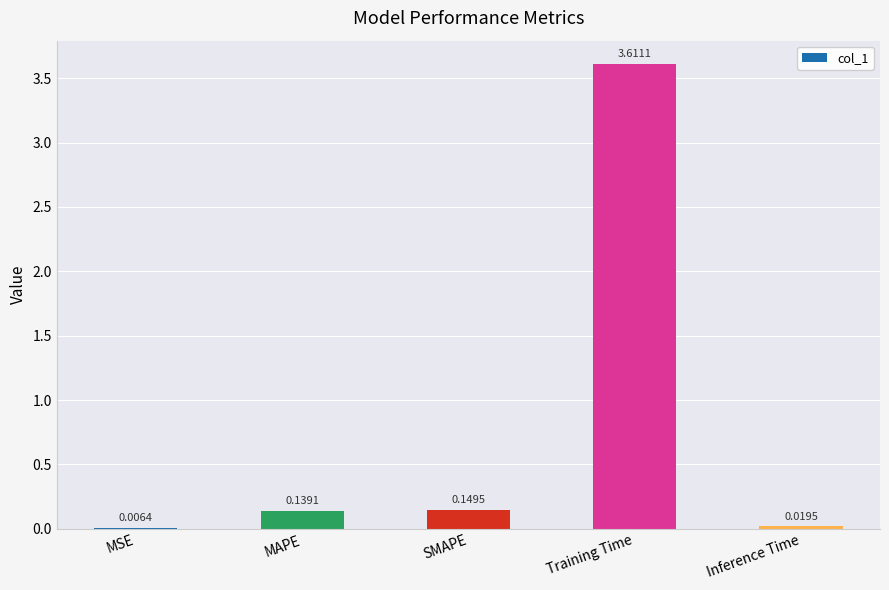

Where is the data nearest to the value 1?

SMAPE